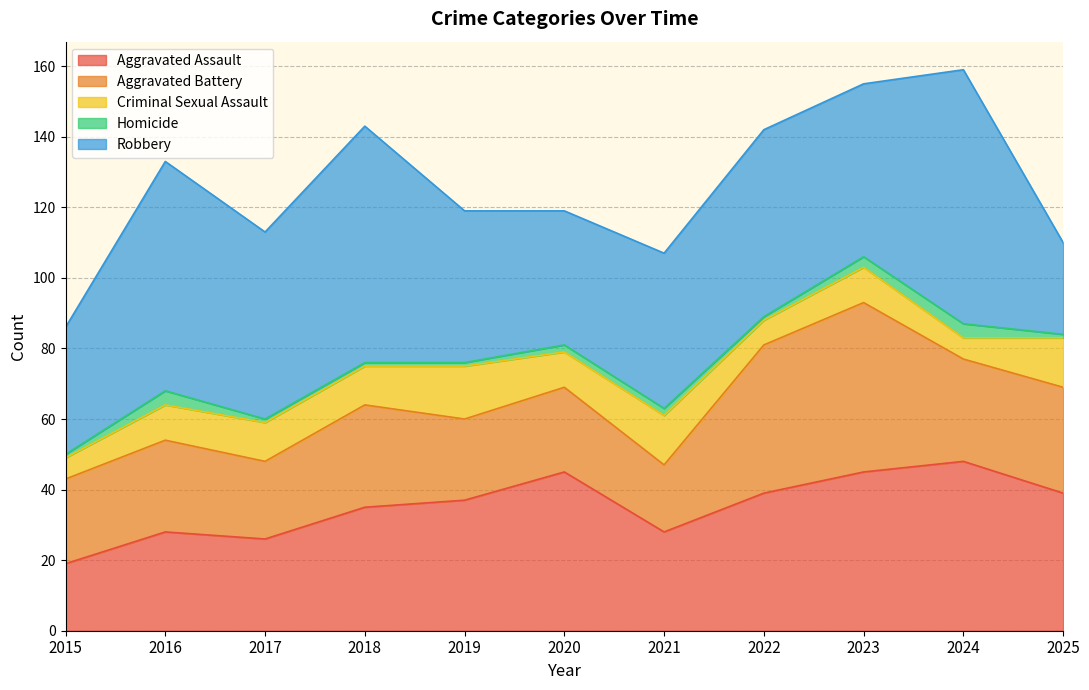

At which label does Robbery reach its peak?

2024